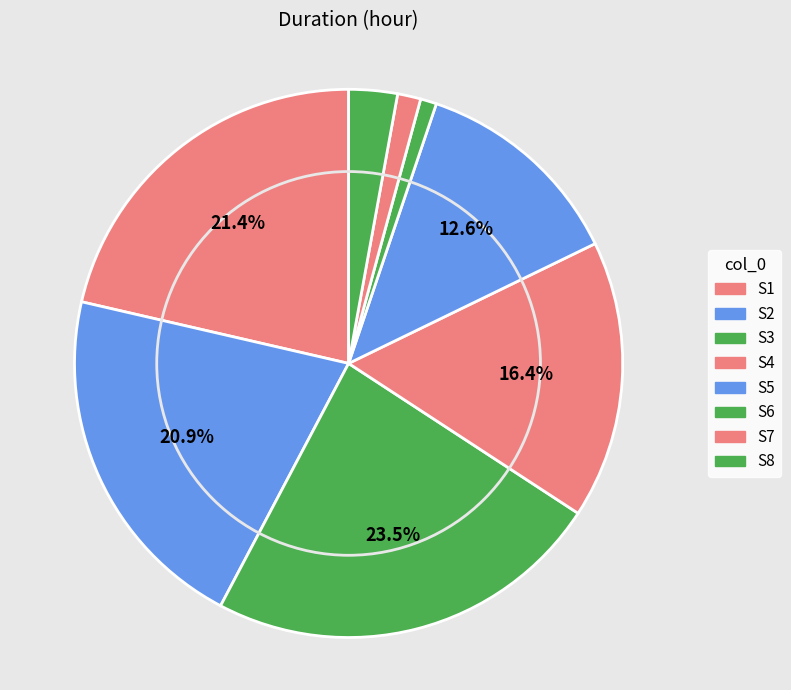

Approximately how many times larger is the value at S5 compared to S2?

0.6